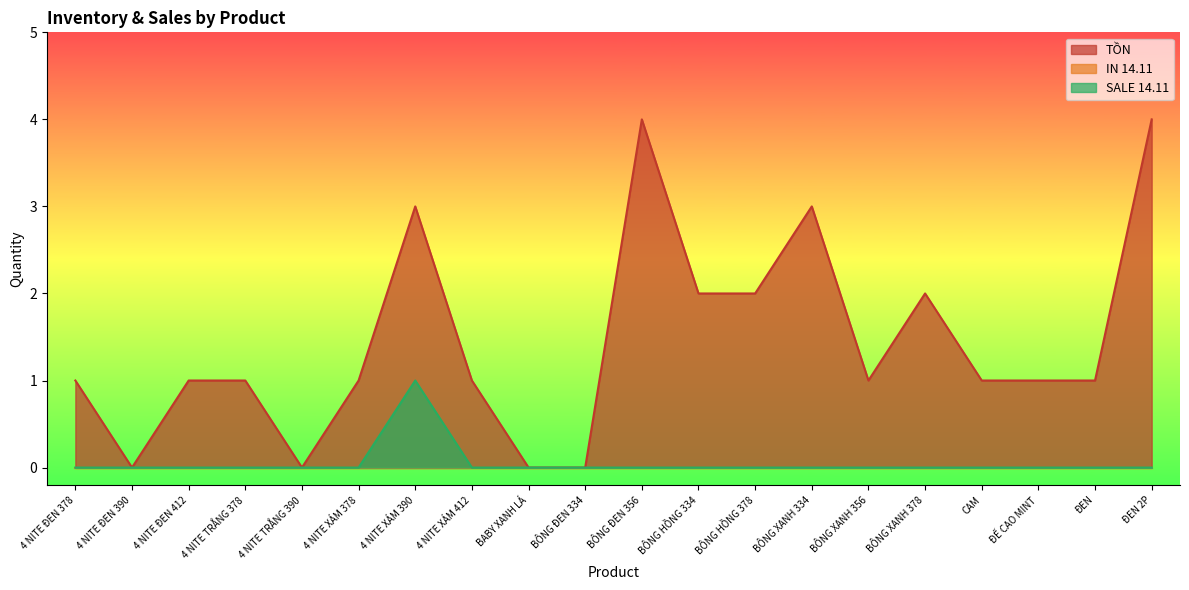

How many distinct data groups are displayed?

3